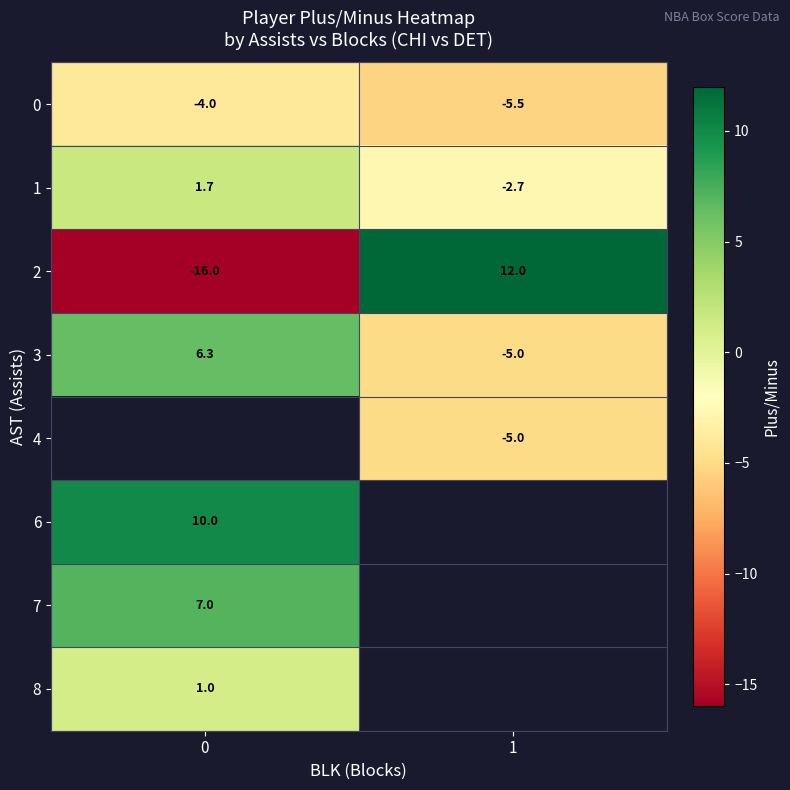

How many data points does each series have?

2